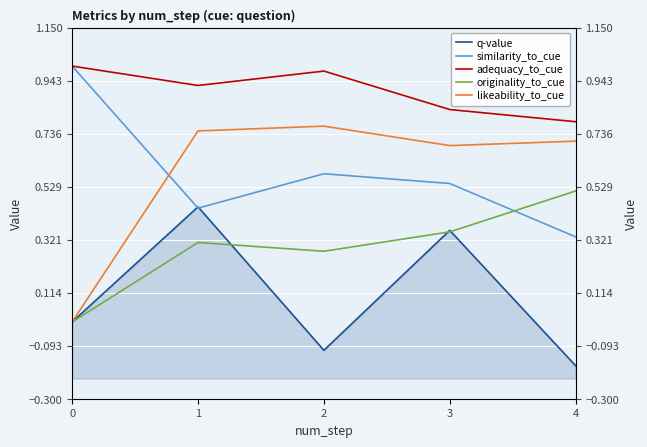

Reading left to right, extract all data points from this chart.

q-value: 0=0.0	1=0.4	2=-0.1	3=0.4	4=-0.2
similarity_to_cue: 0=1.0	1=0.4	2=0.6	3=0.5	4=0.3
adequacy_to_cue: 0=1.0	1=0.9	2=1.0	3=0.8	4=0.8
originality_to_cue: 0=0.0	1=0.3	2=0.3	3=0.4	4=0.5
likeability_to_cue: 0=0.0	1=0.7	2=0.8	3=0.7	4=0.7